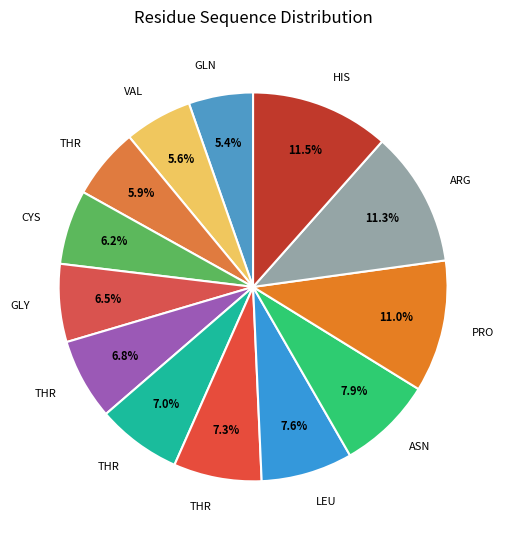

How many segments does this pie chart have?

13